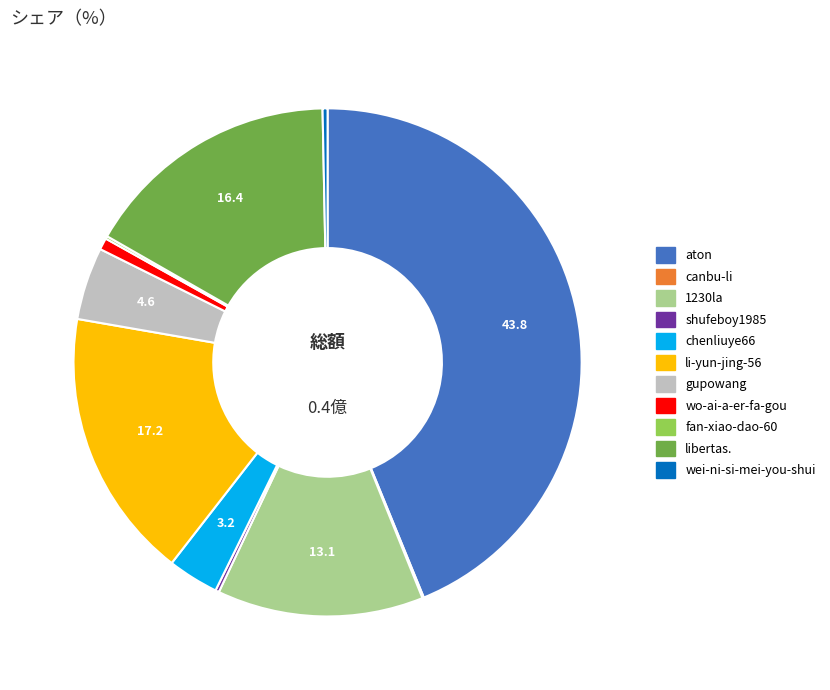

Does any single category account for the majority?

No